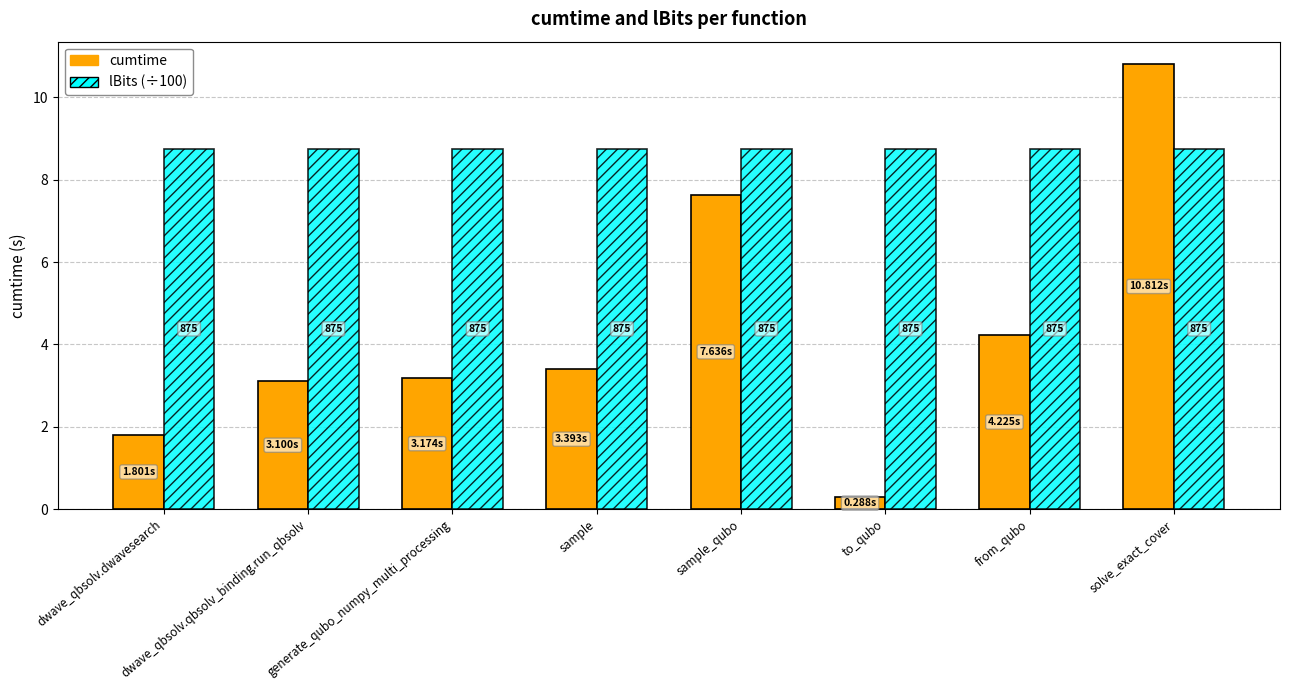

Reading left to right, what are all the values shown in this chart?

cumtime: 1.8	3.1	3.2	3.4	7.6	0.3	4.2	10.8
lBits (÷100): 8.8	8.8	8.8	8.8	8.8	8.8	8.8	8.8